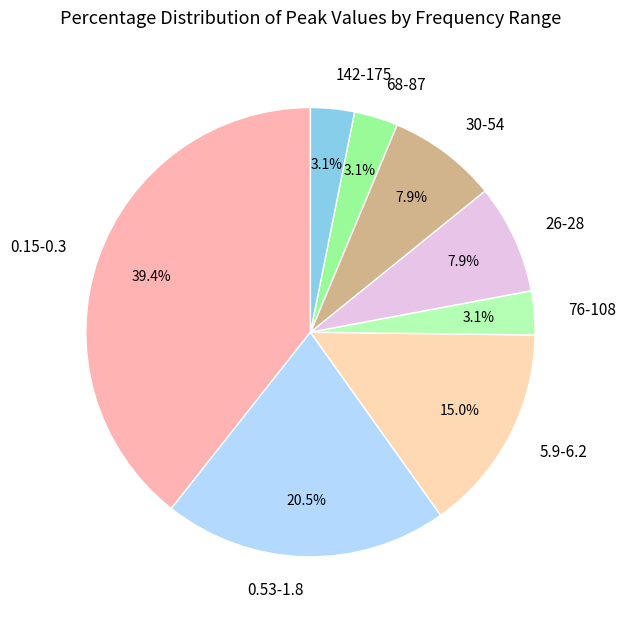

Between 26-28 and 76-108, which is larger?

26-28